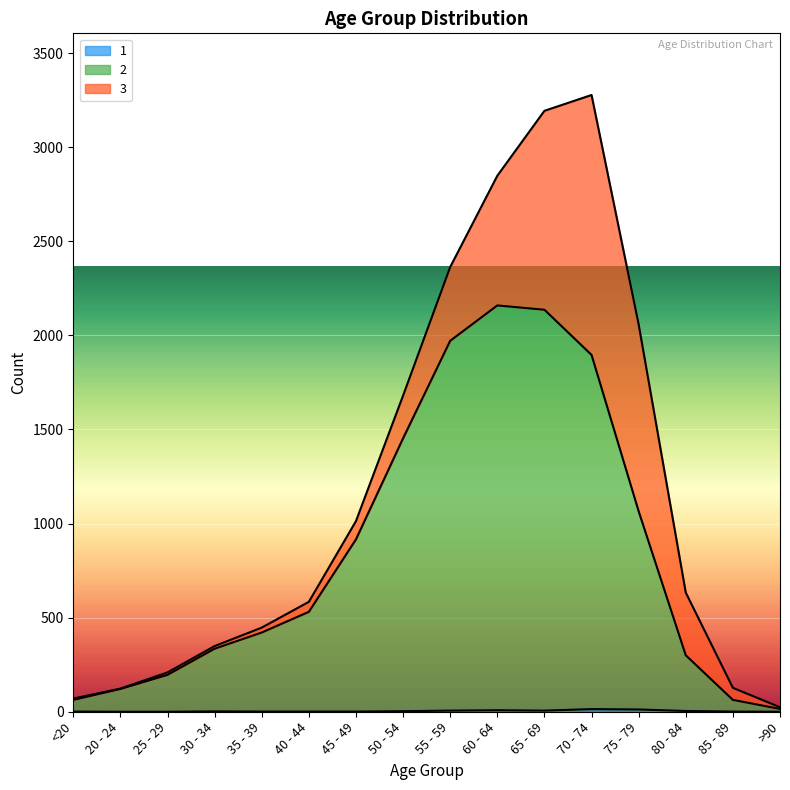

Is the value of 1 at 35 - 39 greater than the value of 2 at 45 - 49?

No